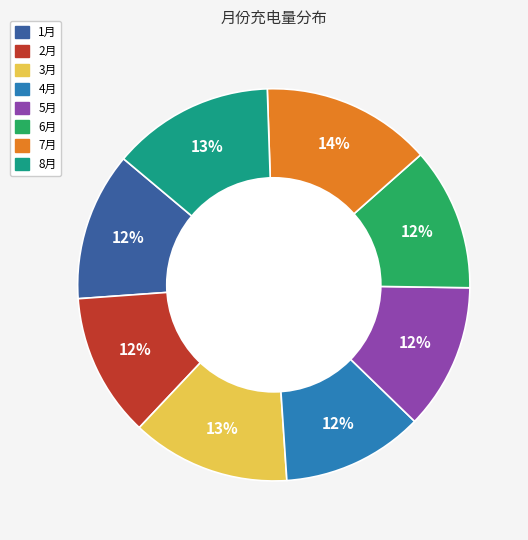

Which slice is the largest?

7月